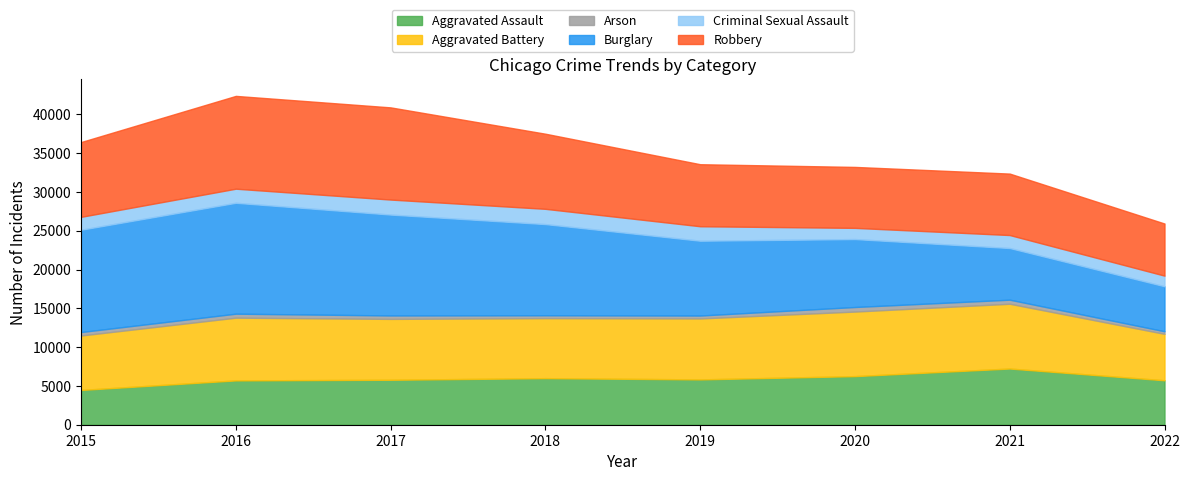

Where is the first local maximum for Aggravated Battery?

2016